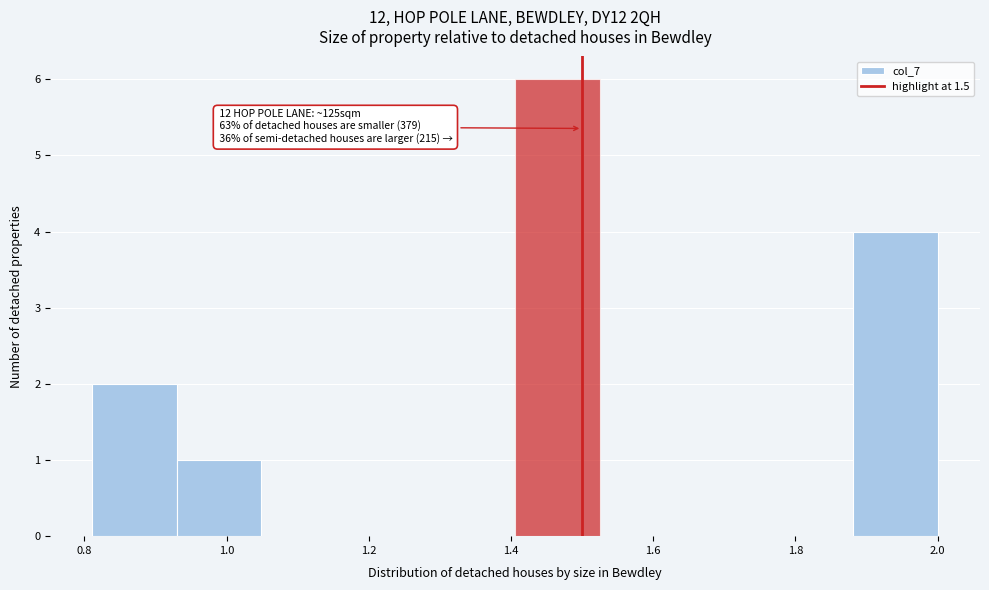

Over which range of the x-axis is the bar tallest?

1.40 to 1.52